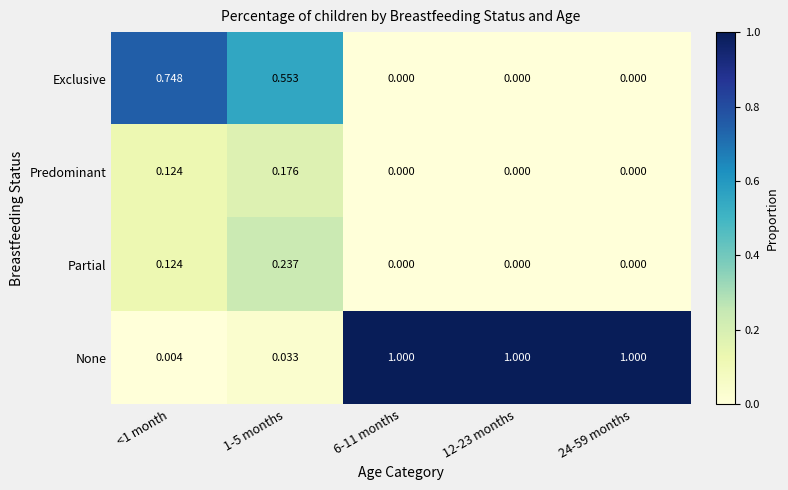

At how many categories does at least one series exceed 0?

5